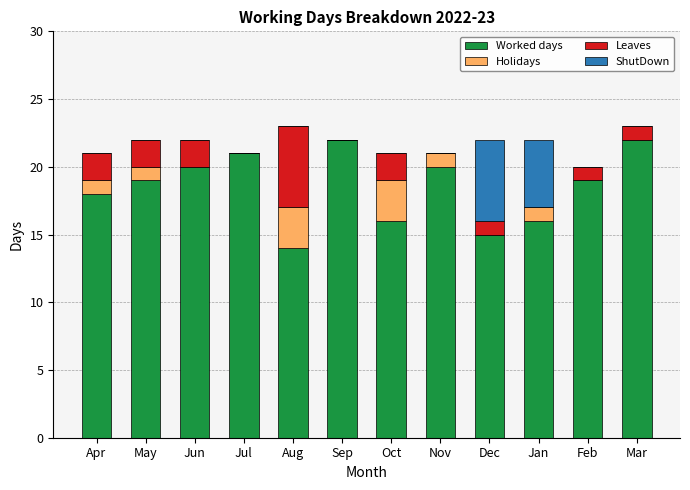

The Worked days series shows 21 at Oct. True or false?

False